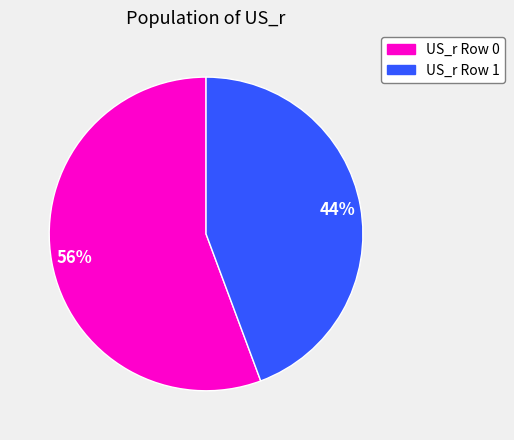

What is the majority slice?

US_r Row 0